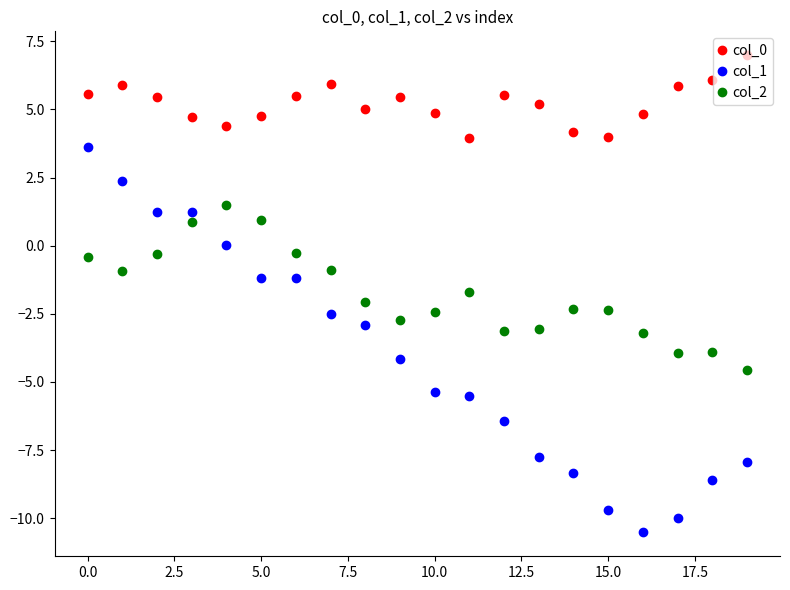

True or false: col_1 has more than 0 points higher than both neighbors.

True